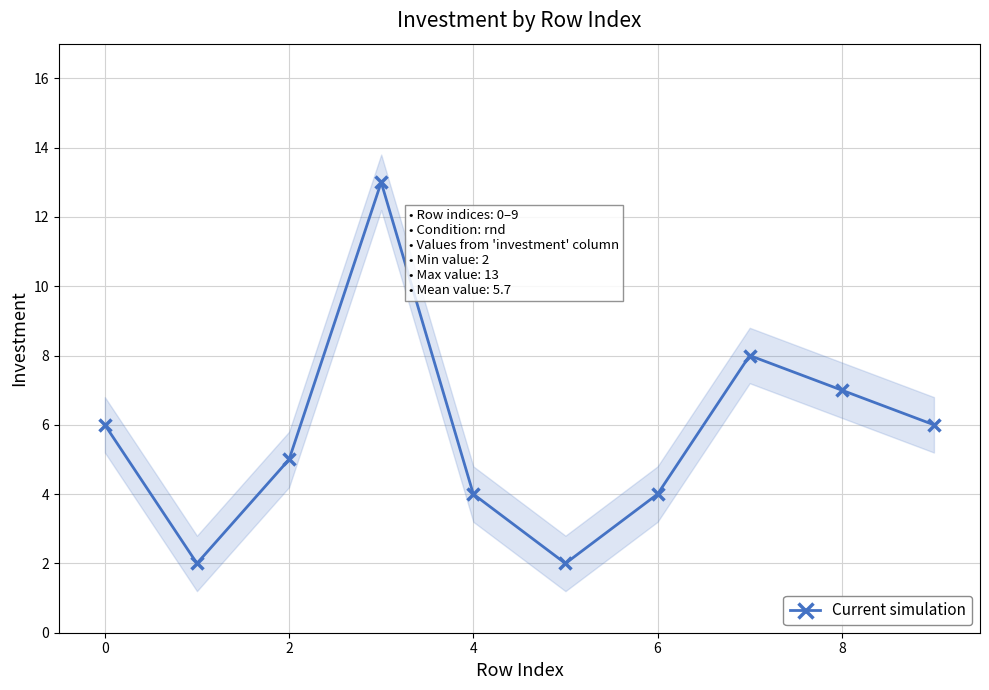

Reading right to left, transcribe all the data shown in this chart.

6	7	8	4	2	4	13	5	2	6